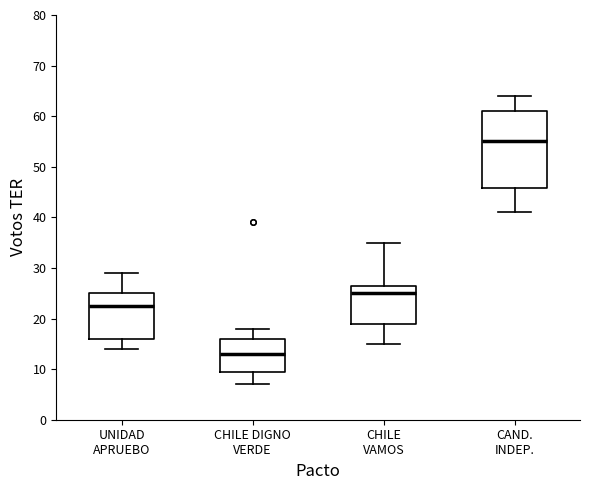

Which box has the highest median line?

CAND. INDEP.